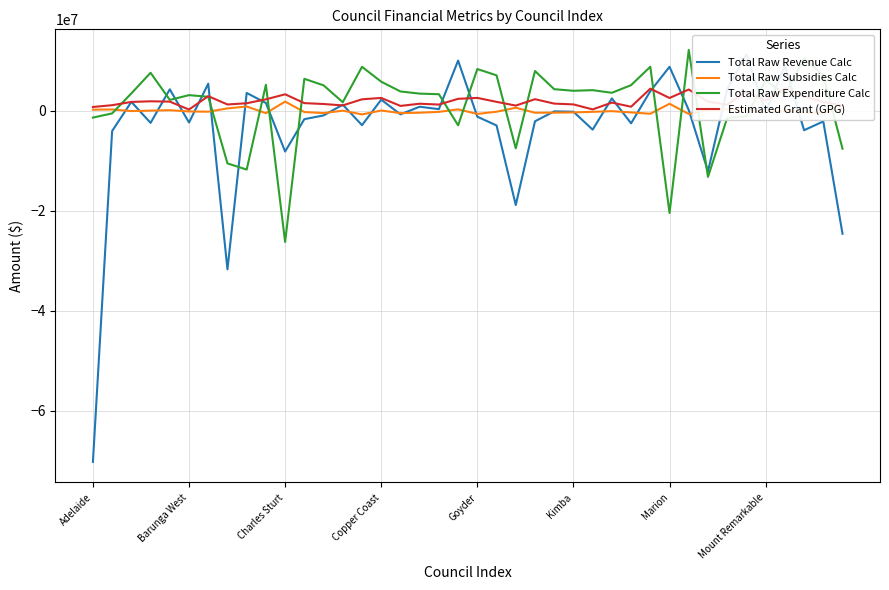

What is the difference between the highest and lowest values at 28?

7630156